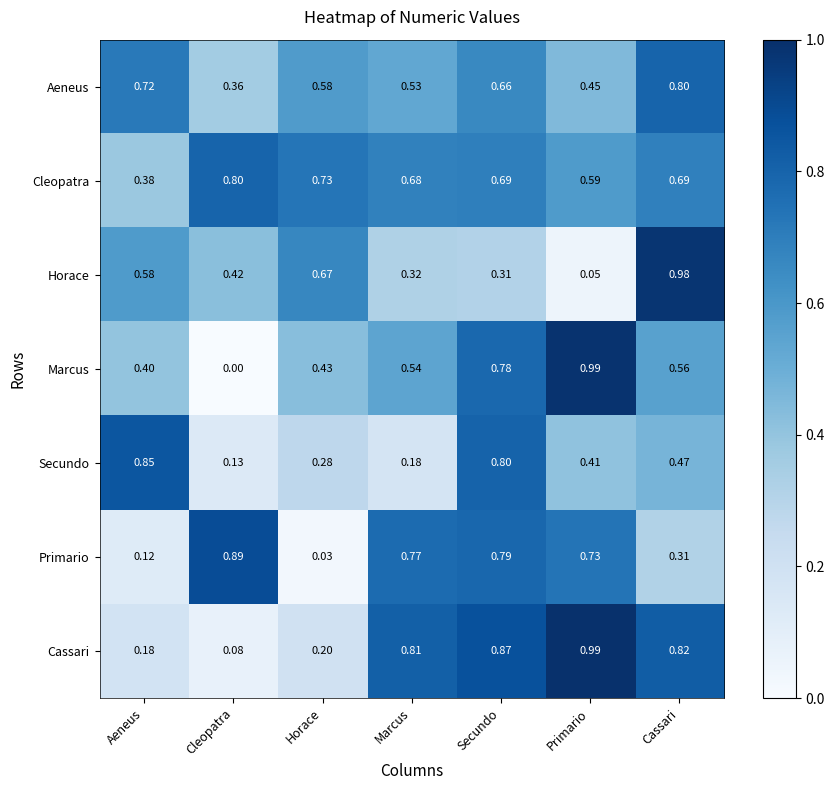

Which series has the largest total across all categories?

Cleopatra